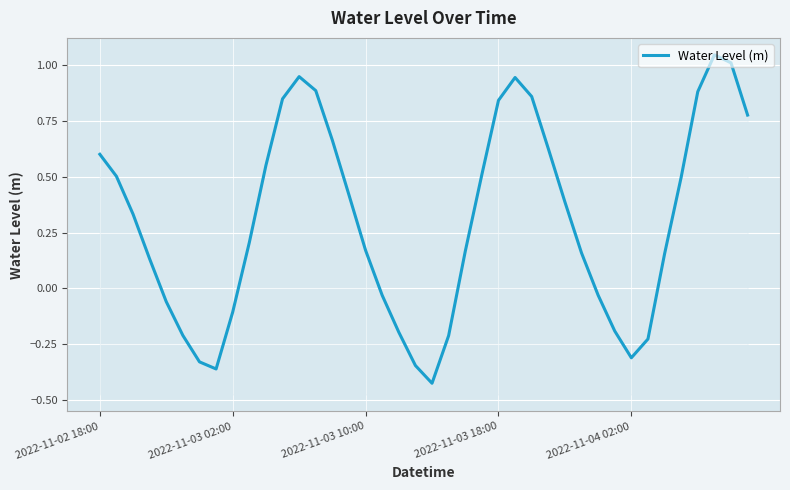

What position from the right is 28?

12